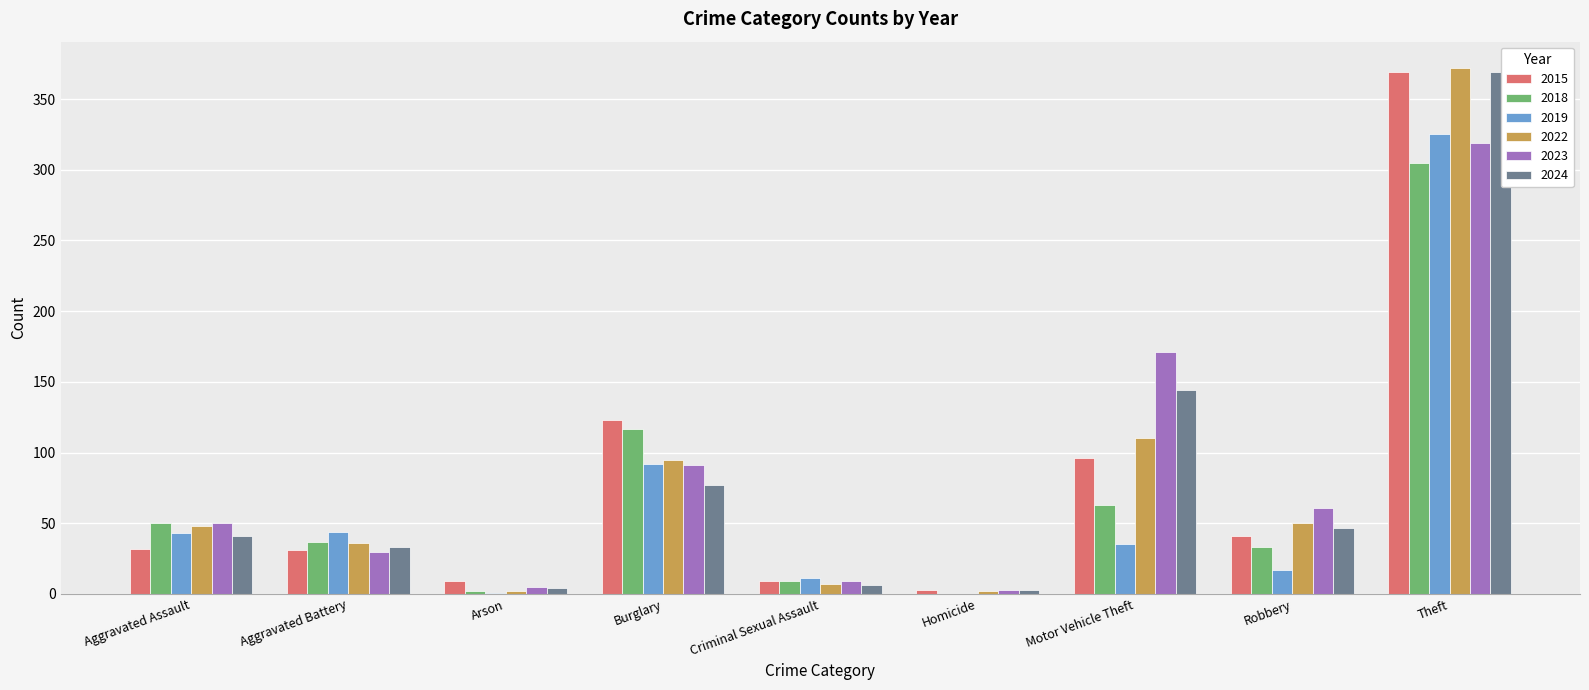

What is the sum of the 2019 values at Criminal Sexual Assault and Arson?

12